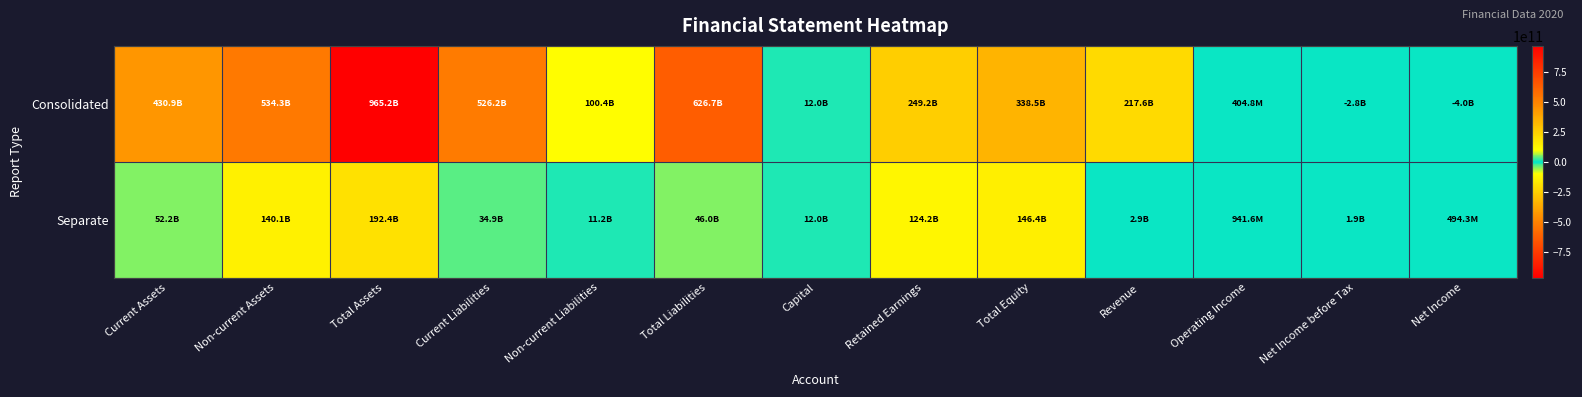

Reading left to right, what are all the values shown in this chart?

Consolidated: Current Assets=430856876450	Non-current Assets=534316645798	Total Assets=965173522248	Current Liabilities=526245378460	Non-current Liabilities=100410495306	Total Liabilities=626655873766	Capital=11979094000	Retained Earnings=249230433666	Total Equity=338517648482	Revenue=217596138610	Operating Income=404810145	Net Income before Tax=-2754804195	Net Income=-3959382782
Separate: Current Assets=52242296127	Non-current Assets=140139090149	Total Assets=192381386276	Current Liabilities=34861981788	Non-current Liabilities=11167280000	Total Liabilities=46029261788	Capital=11979094000	Retained Earnings=124219606358	Total Equity=146352124488	Revenue=2921499862	Operating Income=941589825	Net Income before Tax=1882261259	Net Income=494331573